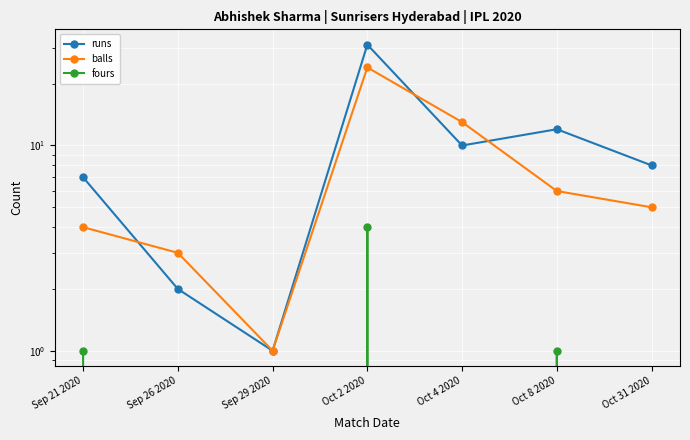

Which category has the lowest value in the balls series?

Sep 29 2020